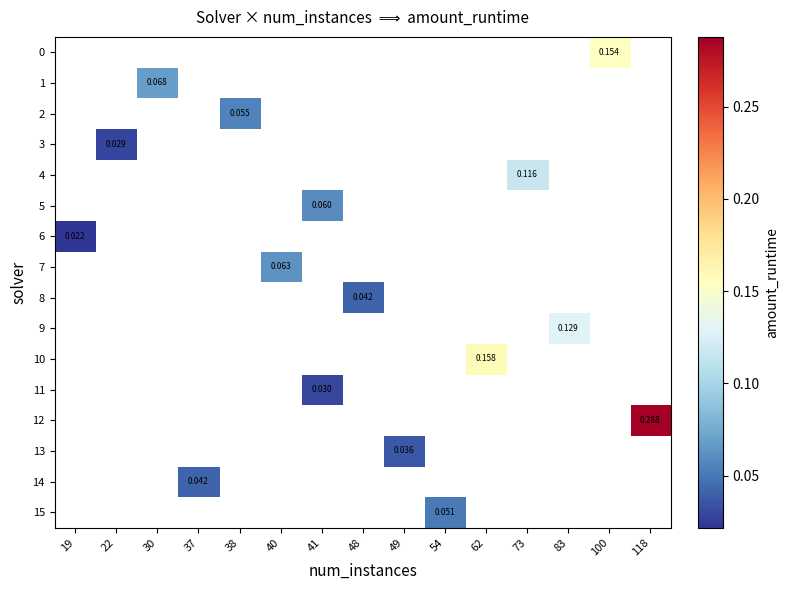

Which series has the widest spread of values?

6